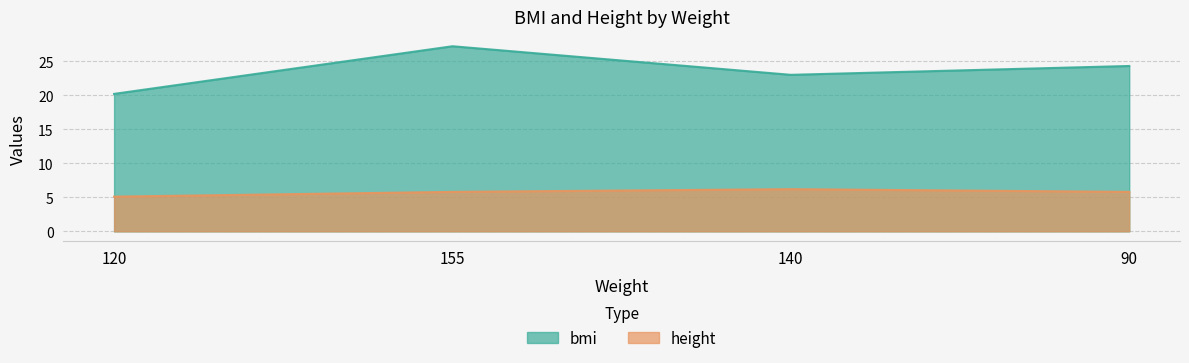

At which category is the sum across all series the highest?

155